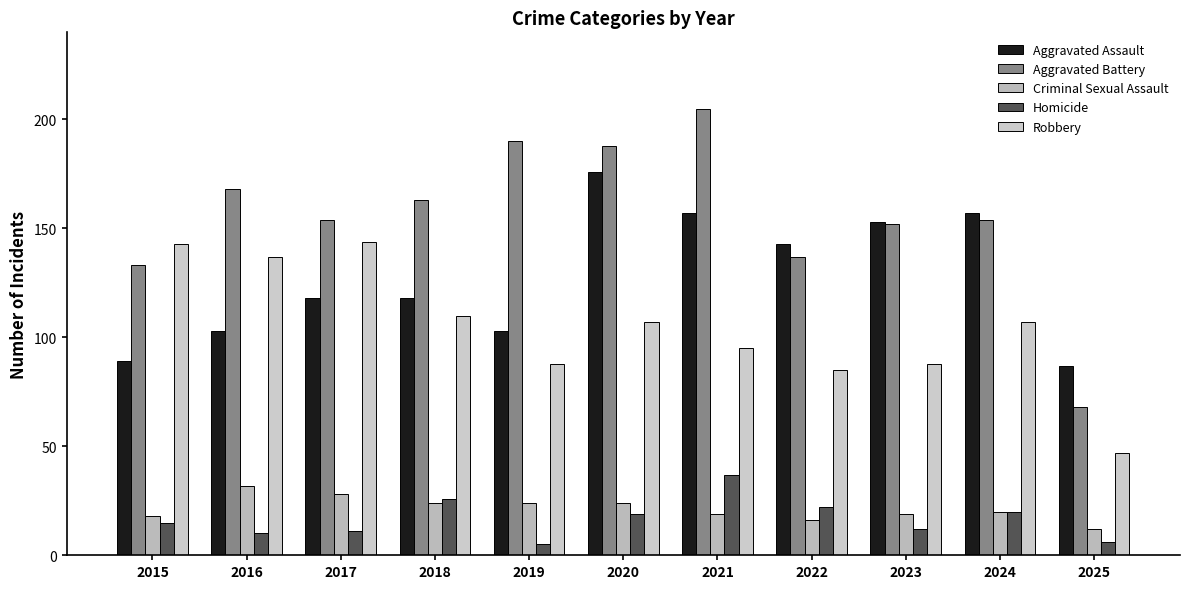

Reading left to right, what are all the values shown in this chart?

Aggravated Assault: 89	103	118	118	103	176	157	143	153	157	87
Aggravated Battery: 133	168	154	163	190	188	205	137	152	154	68
Criminal Sexual Assault: 18	32	28	24	24	24	19	16	19	20	12
Homicide: 15	10	11	26	5	19	37	22	12	20	6
Robbery: 143	137	144	110	88	107	95	85	88	107	47